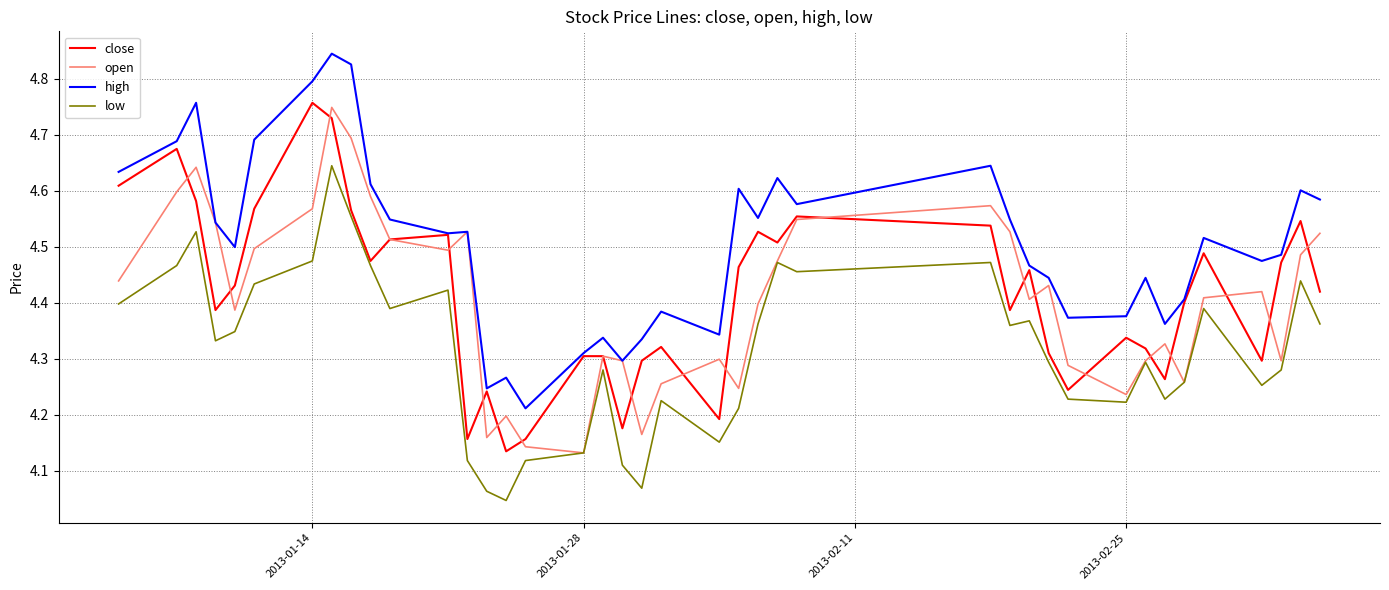

Which series has the largest total across all categories?

high